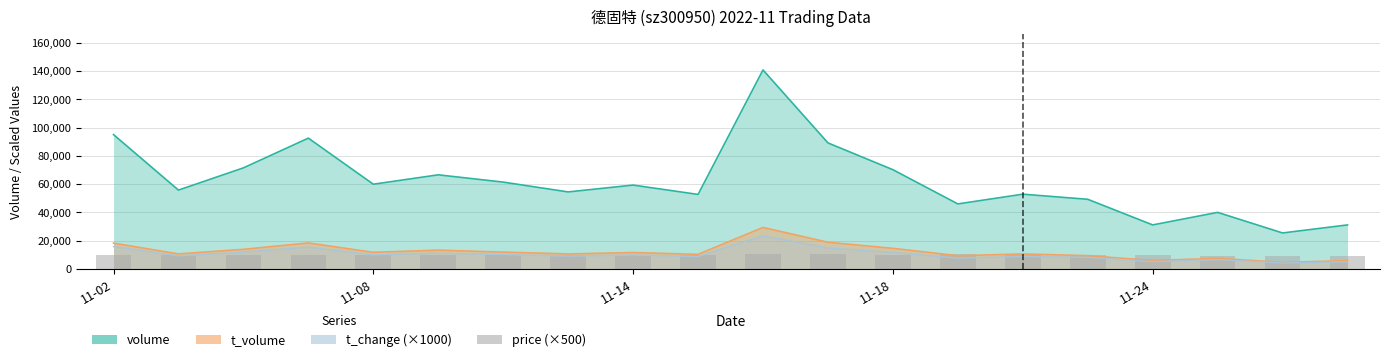

The value of volume at 11-14 is 59341. True or false?

True